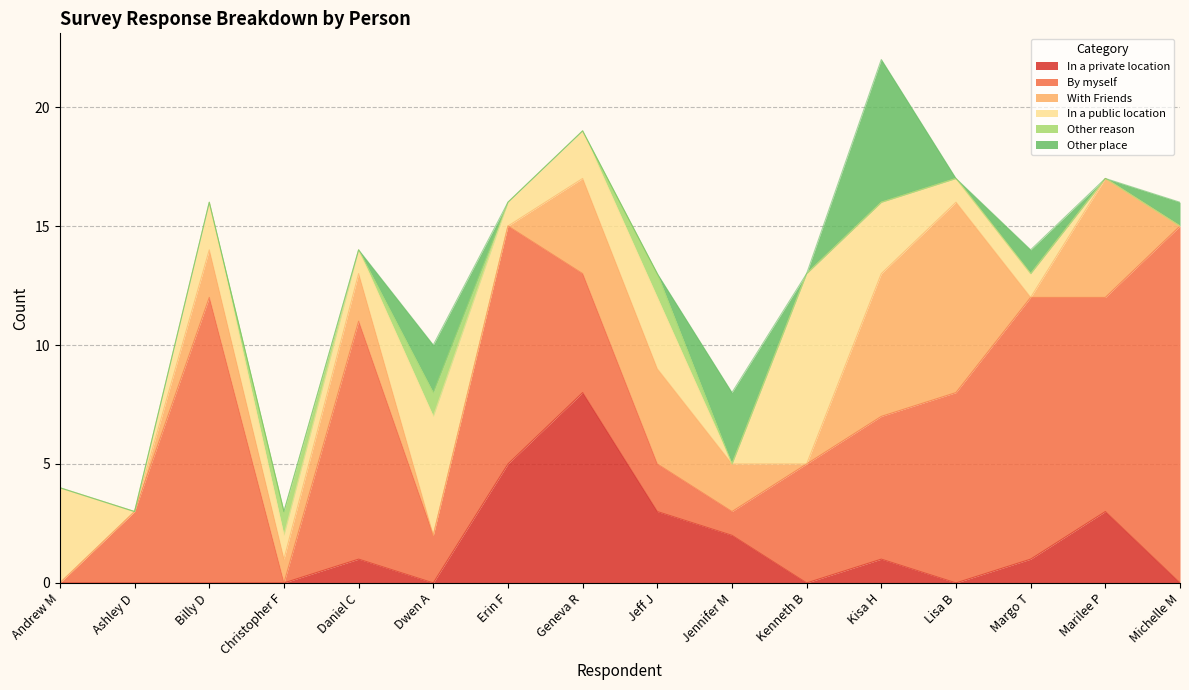

Rank the series by their maximum value, from lowest to highest.

Other reason, Other place, In a private location, With Friends, In a public location, By myself